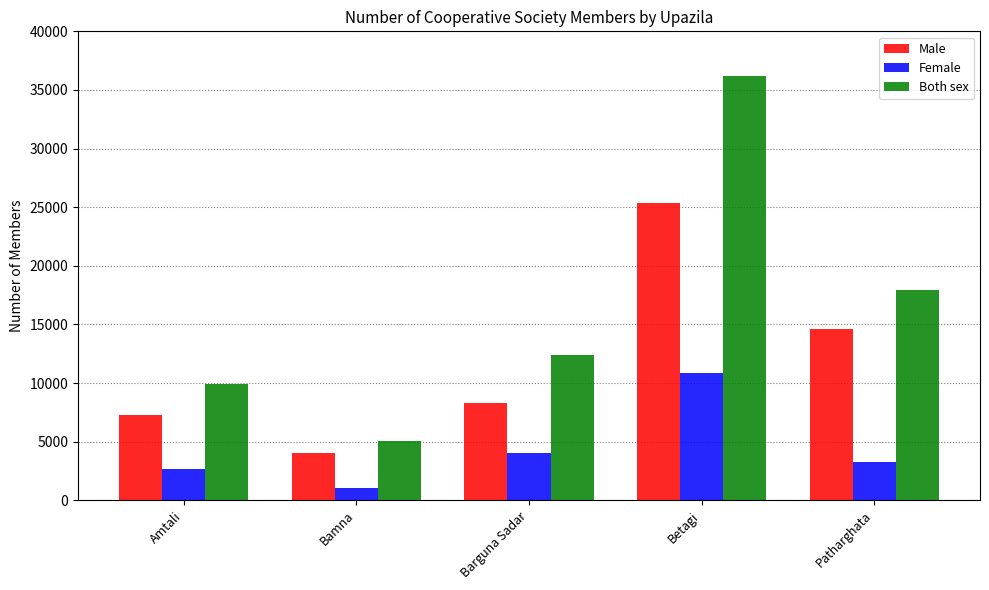

True or false: Both sex has a value of 12362 at Barguna Sadar.

True